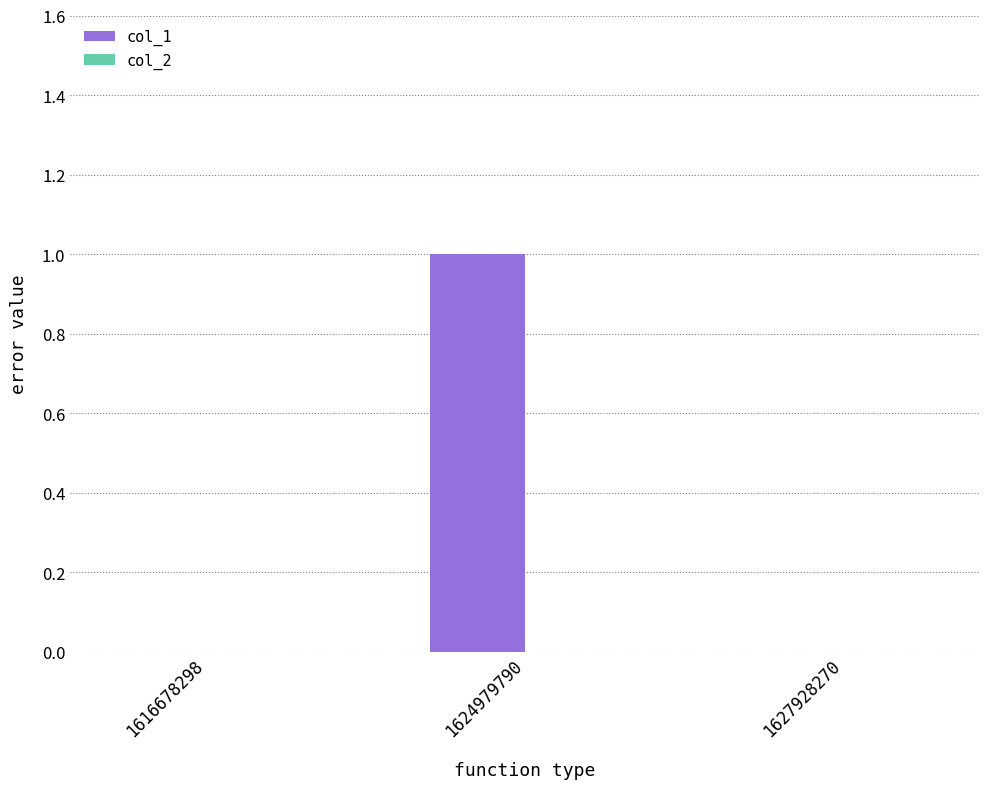

Are the bars horizontal?

No